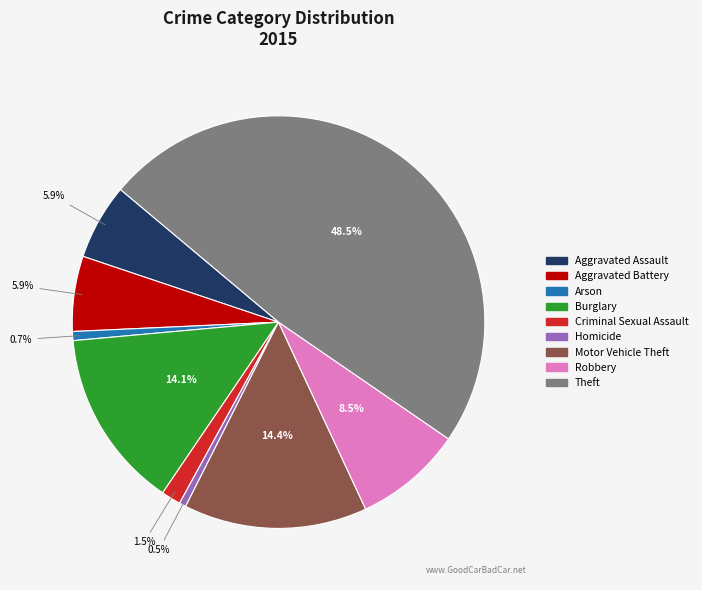

Which has a higher value, Burglary or Homicide?

Burglary